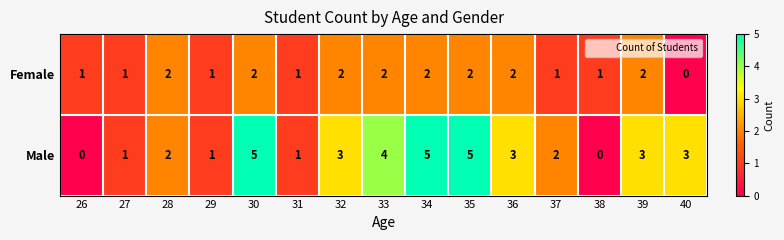

True or false: Male has a value of 5 at 40.

False